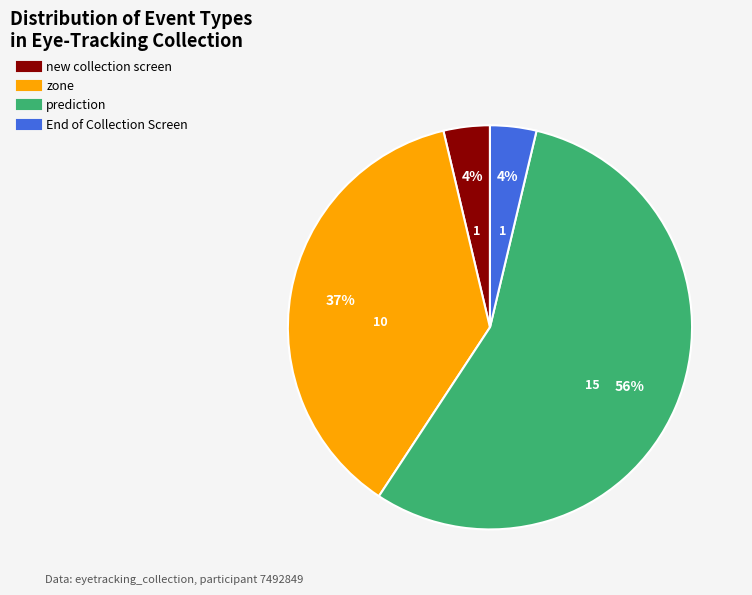

Does any single category account for the majority?

Yes